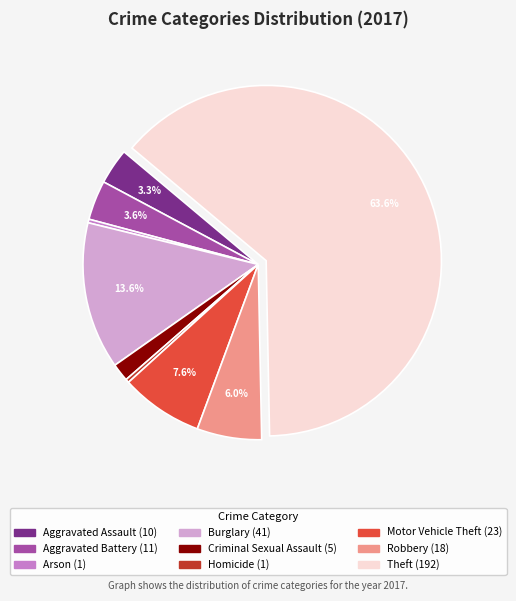

To the nearest percent, what is the difference between the largest and smallest slice percentages?

63%